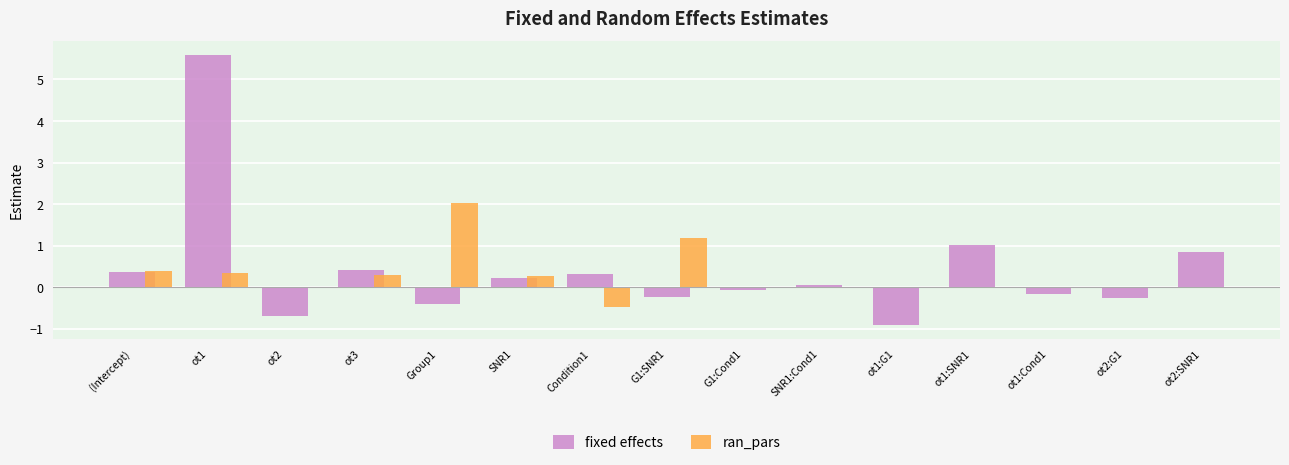

Where does the data first go above 0?

(Intercept)